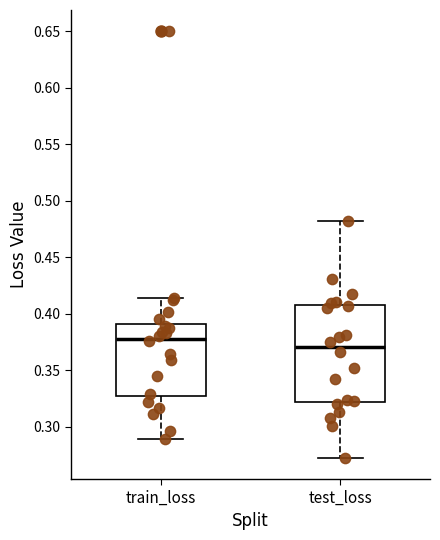

Which box's median line is the lowest?

test_loss